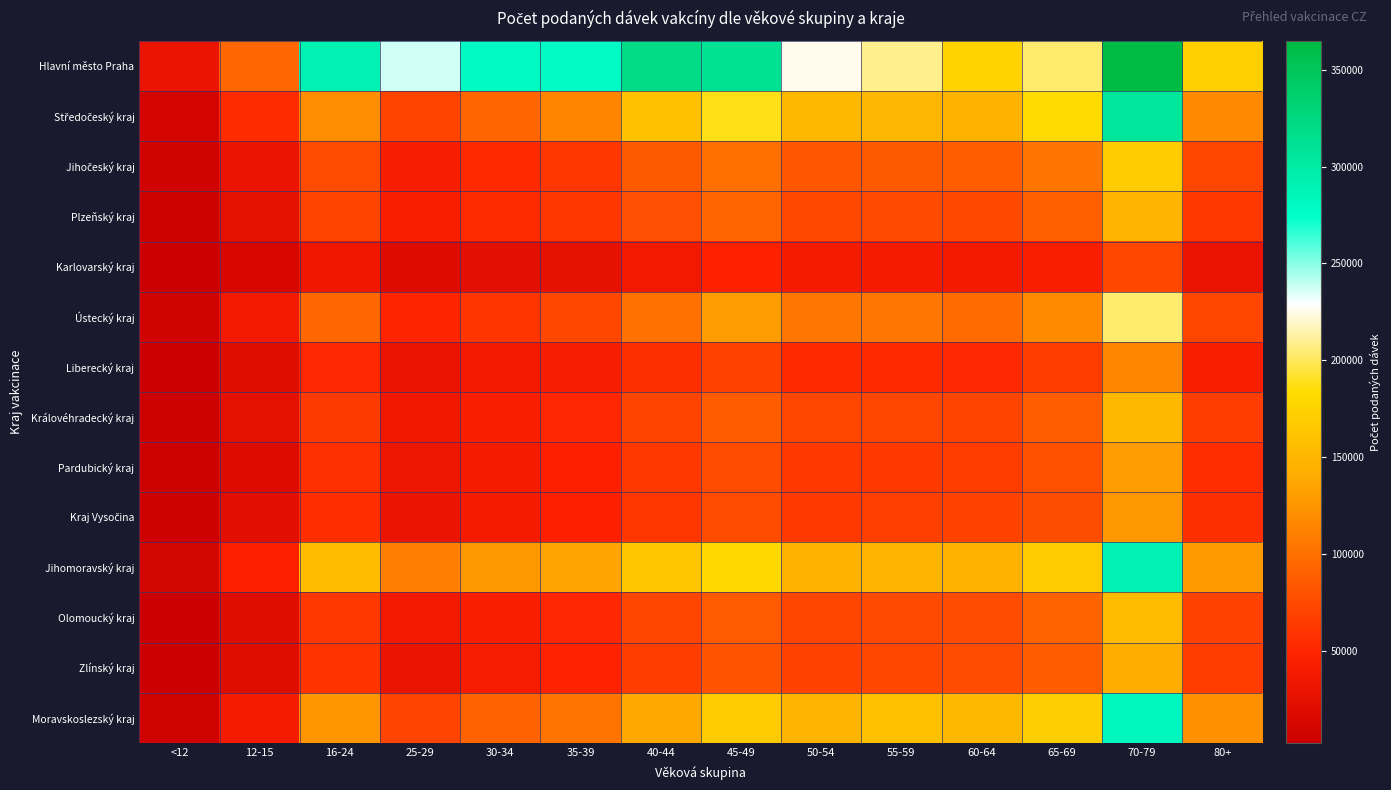

Which has a higher value, 35-39 or 16-24?

16-24